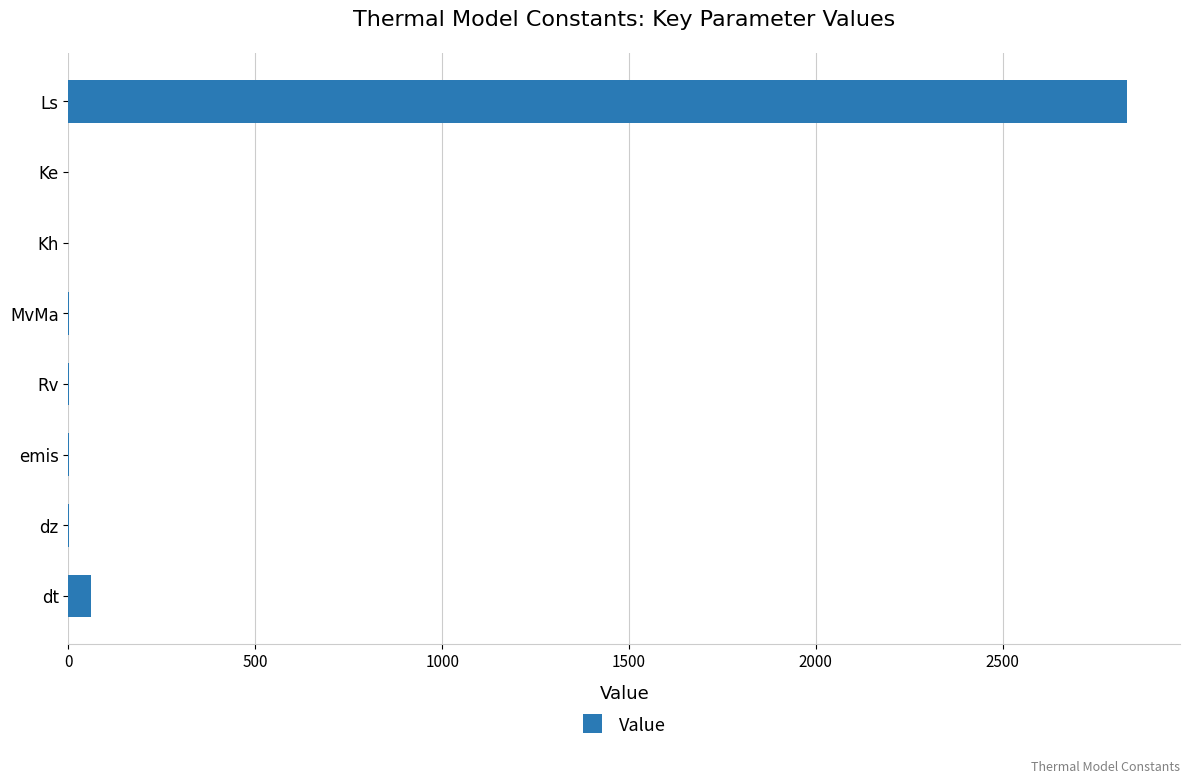

Between dt and Rv, which is larger?

dt